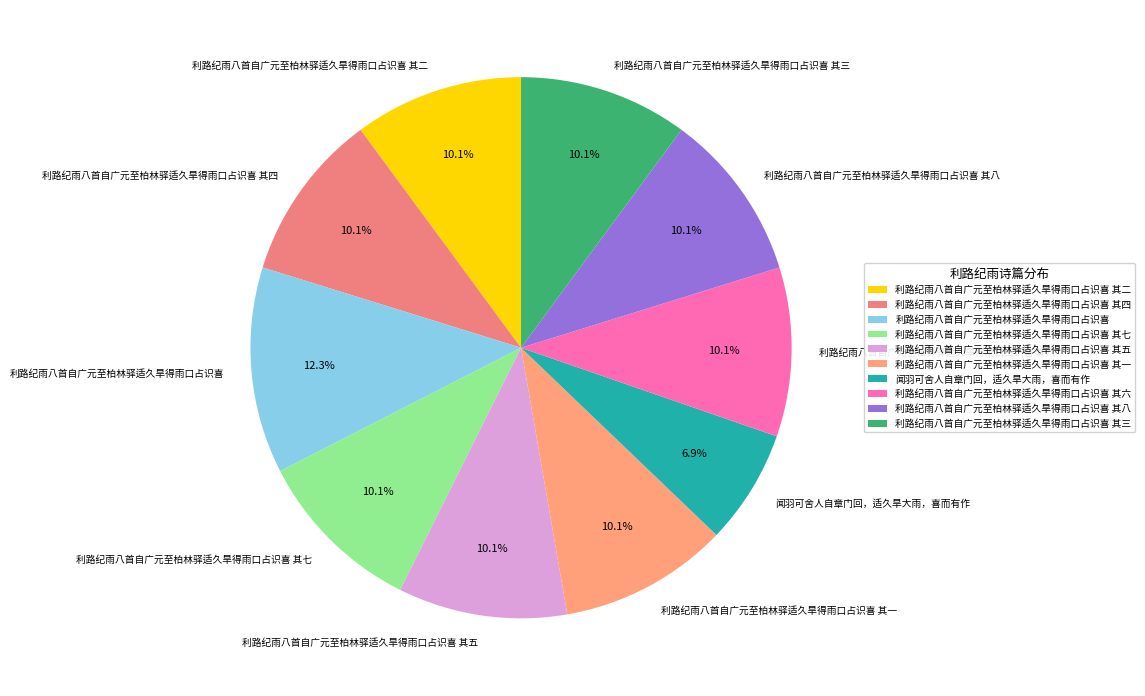

To the nearest percent, what is the combined percentage of 利路纪雨八首自广元至柏林驿适久旱得雨口占识喜 其一 and 利路纪雨八首自广元至柏林驿适久旱得雨口占识喜 其七?

20%